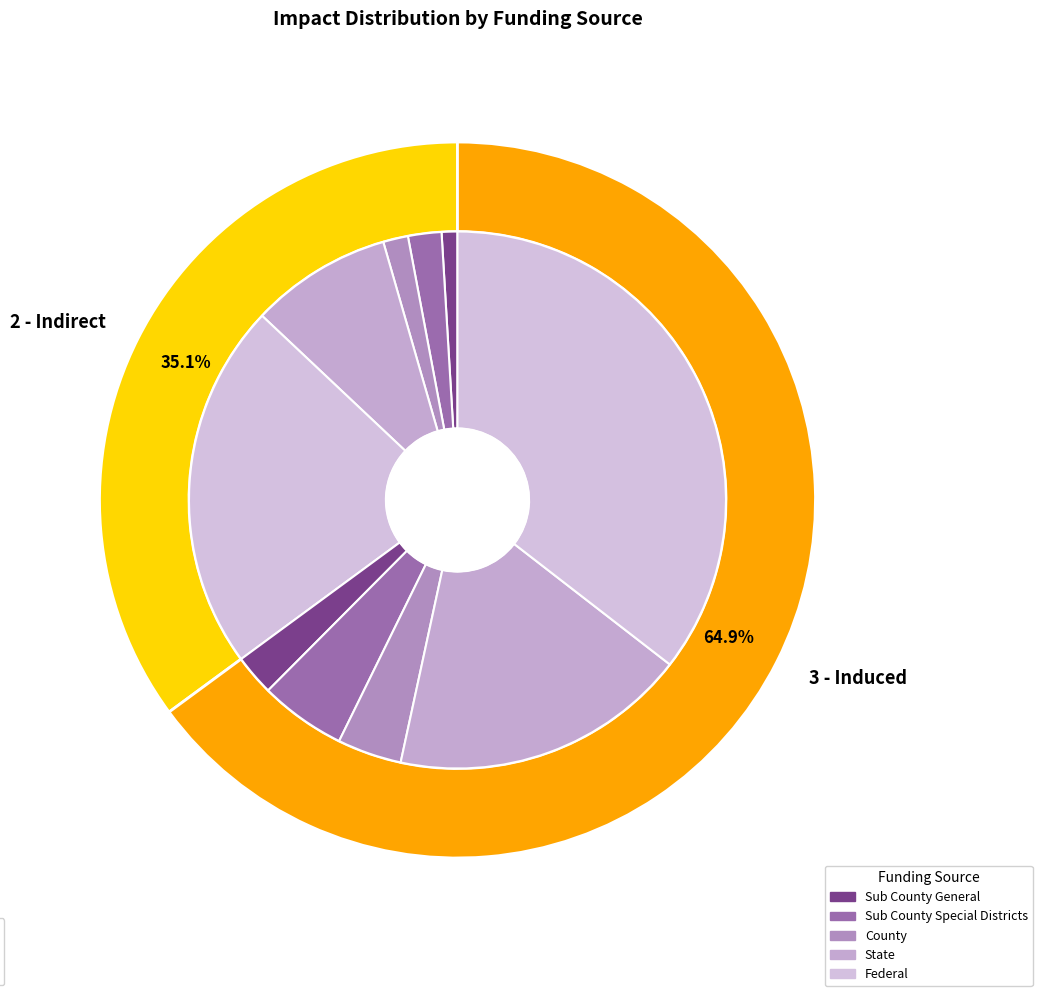

At 2 - Indirect, list the series in order from smallest to largest.

Sub County General, County, Sub County Special Districts, State, Federal